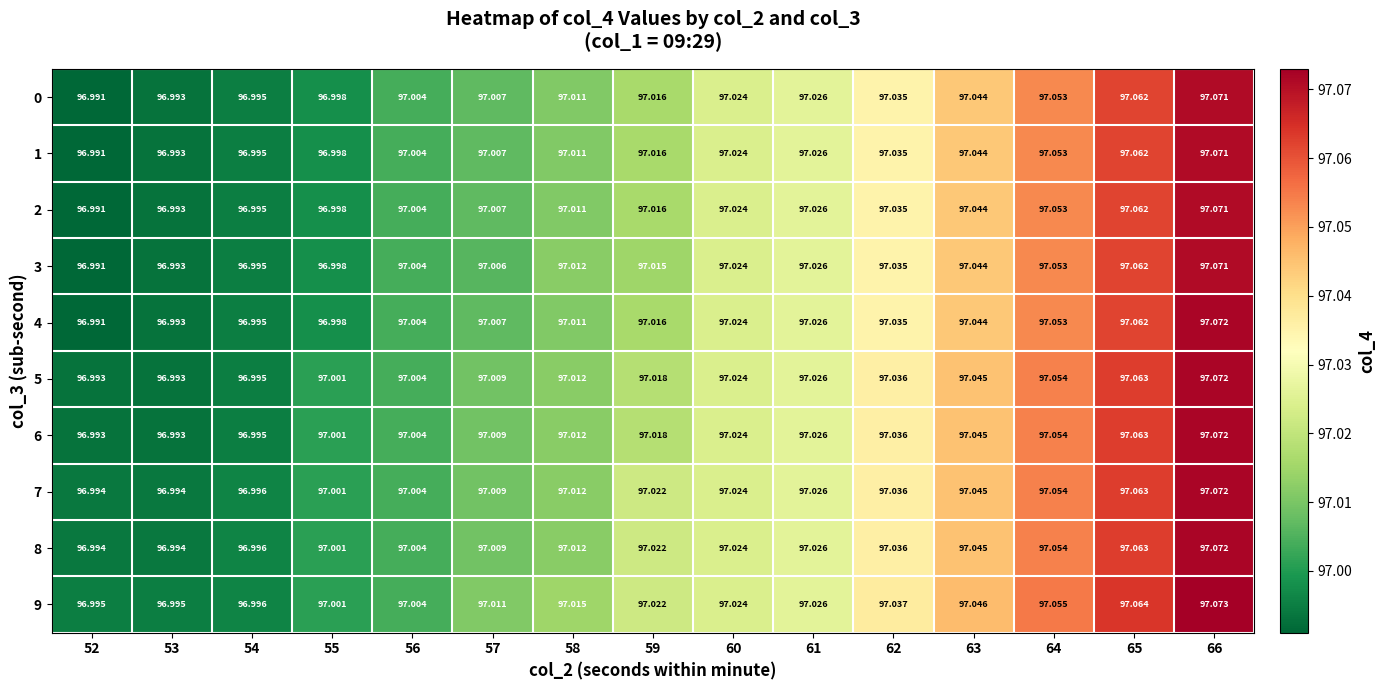

Is the value of 6 at 60 greater than the value of 4 at 66?

No